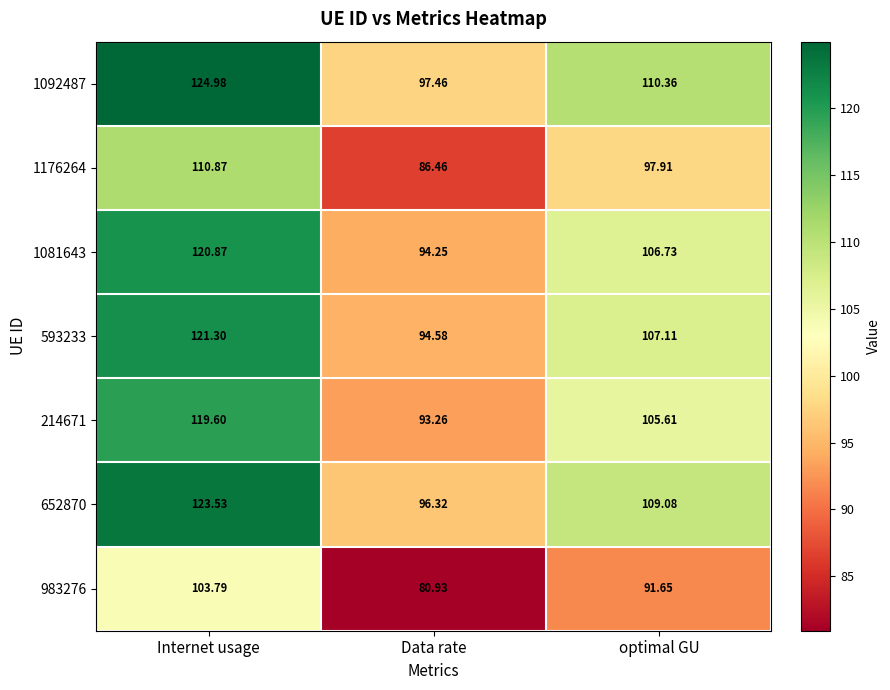

Rank the categories by 214671 value from highest to lowest.

Internet usage, optimal GU, Data rate